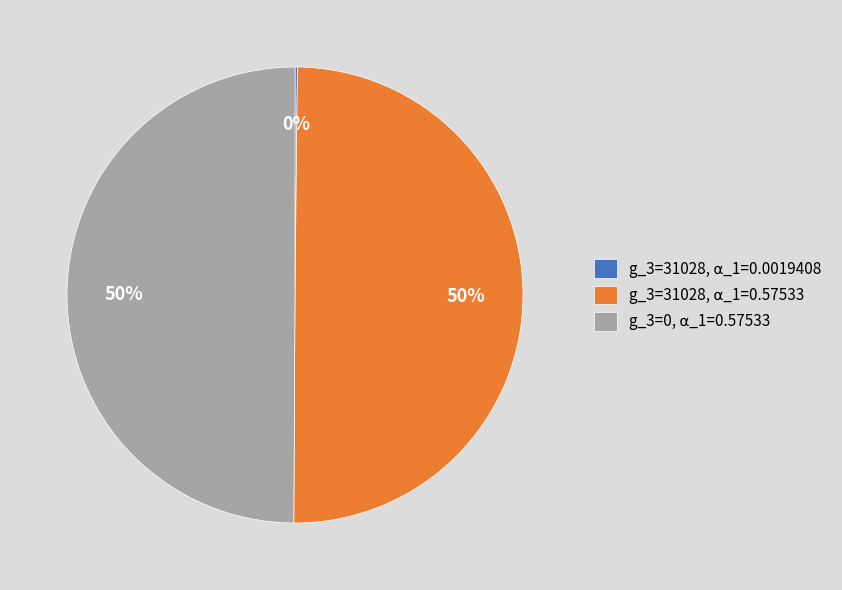

To the nearest percent, what is the average slice percentage?

33%